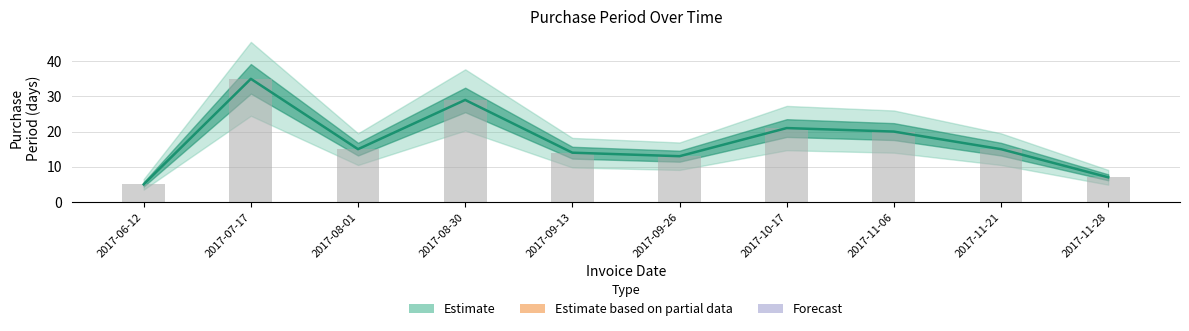

Reading right to left, list all the values displayed in this chart.

Estimate: 2017-11-28=7	2017-11-21=15	2017-11-06=20	2017-10-17=21	2017-09-26=13	2017-09-13=14	2017-08-30=29	2017-08-01=15	2017-07-17=35	2017-06-12=5
Reported value: 2017-11-28=7	2017-11-21=15	2017-11-06=20	2017-10-17=21	2017-09-26=13	2017-09-13=14	2017-08-30=29	2017-08-01=15	2017-07-17=35	2017-06-12=5